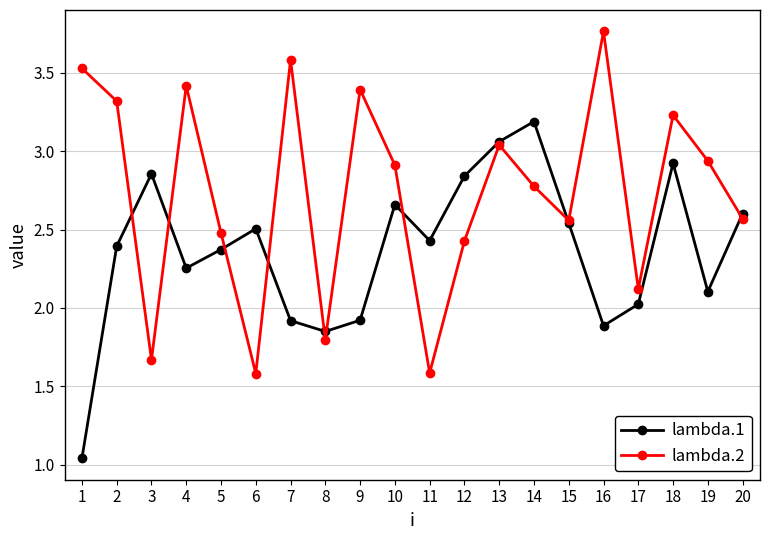

At which label does lambda.1 reach its minimum?

1